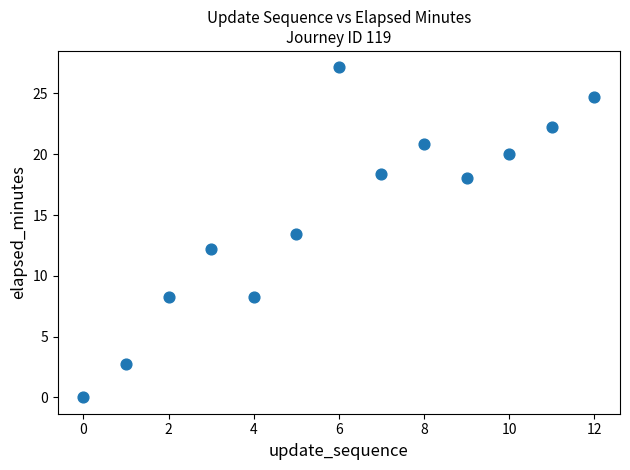

What is the range of Y values (max minus min)?

27.1